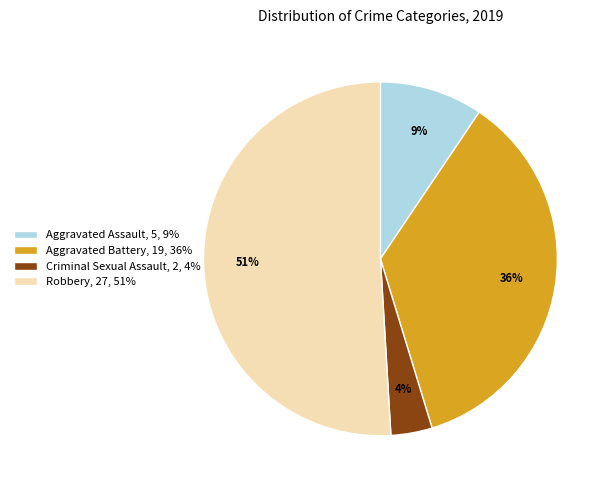

Is it true that Aggravated Battery is 45% of the pie?

False